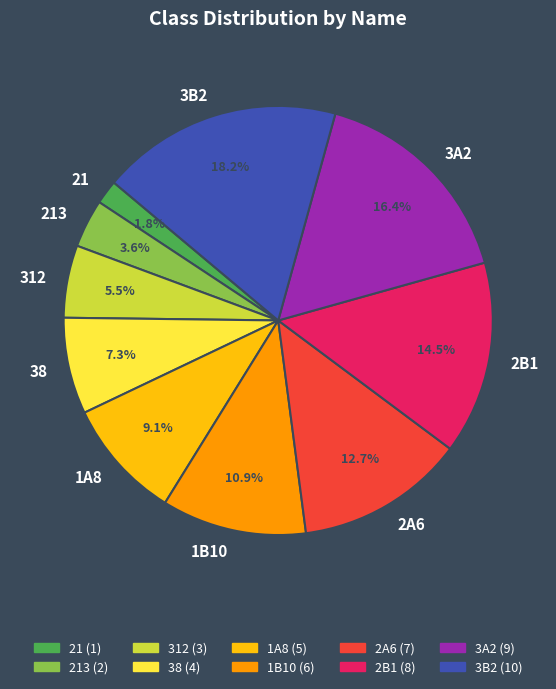

To the nearest percent, what percentage of the pie is 213?

4%